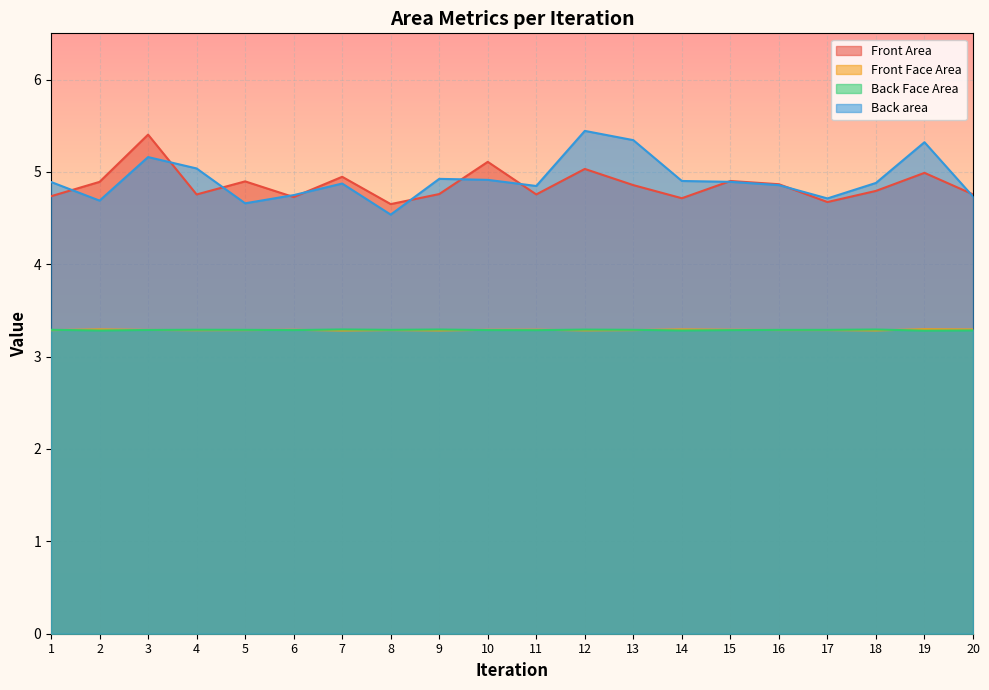

At how many categories does at least one series exceed 5?

6